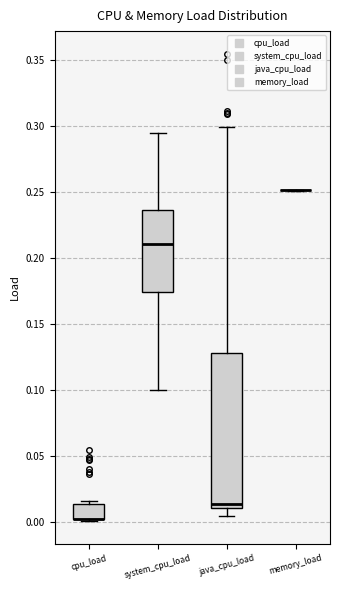

Reading left to right, read every box against the y-axis: the position of its median line, the range the box covers, and the ends of its whiskers. The values are not printed on the chart, so give them approximately, as read against the axis.

cpu_load: median 0.005 (drawn on the box's lower edge), box 0.005 to 0.015, whiskers 0.000 to 0.015 (just above the box's upper edge)
system_cpu_load: median 0.210, box 0.175 to 0.235, whiskers 0.100 to 0.295
java_cpu_load: median 0.015, box 0.010 to 0.130, whiskers 0.005 to 0.300
memory_load: box collapsed to a line at 0.250, whiskers 0.250 to 0.250